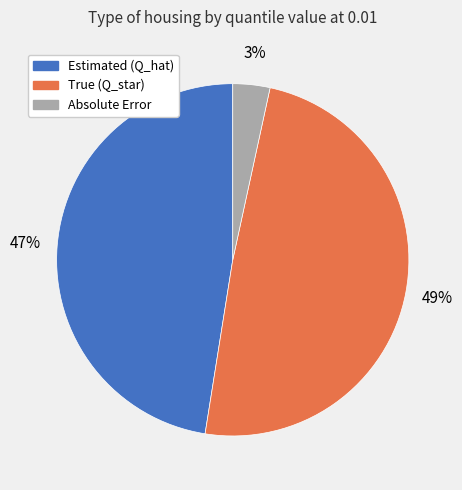

How many segments does this pie chart have?

3